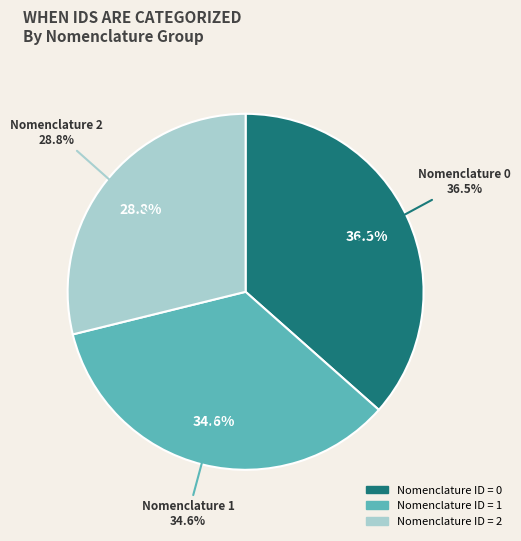

How many segments does this pie chart have?

3